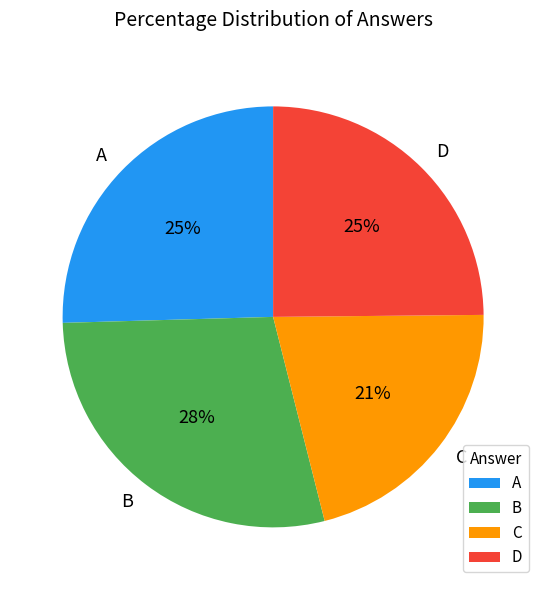

Combined, do C and B account for over 50%?

No